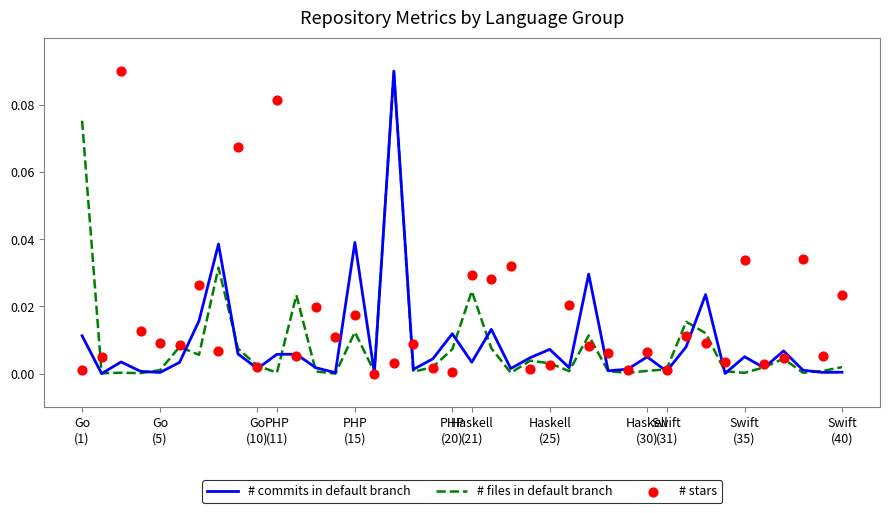

Is the value of # commits in default branch at 13 greater than the value of # stars at Haskell
(30)?

No